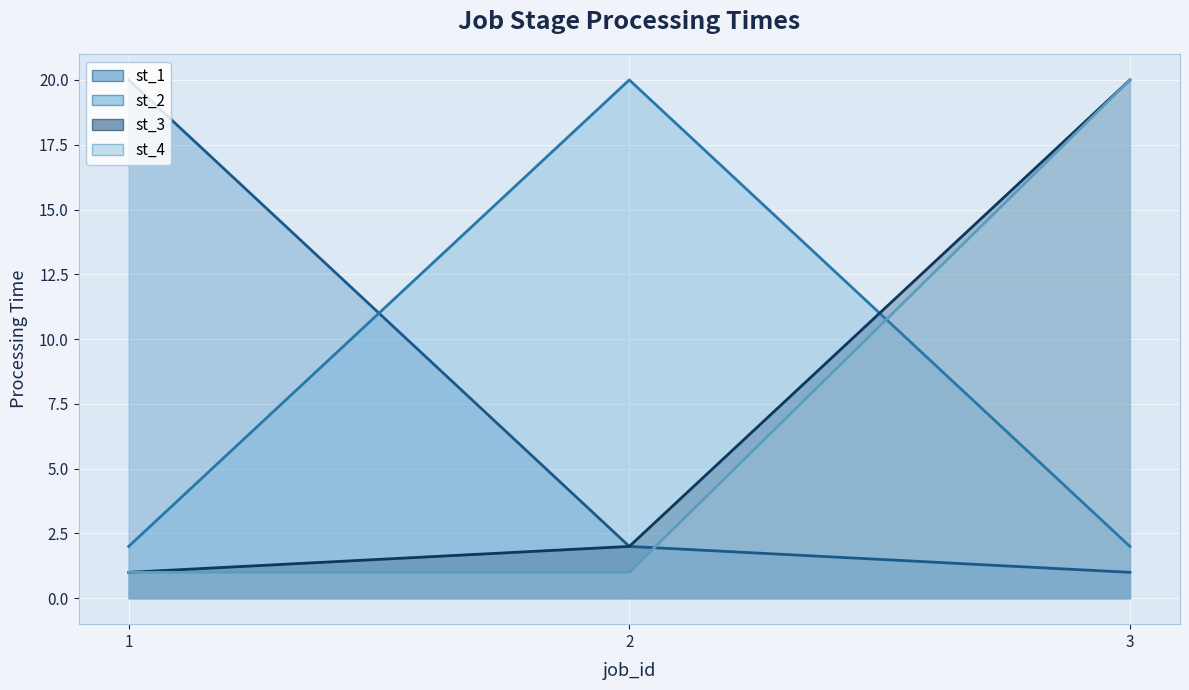

What is the minimum value for st_3 (line)?

1